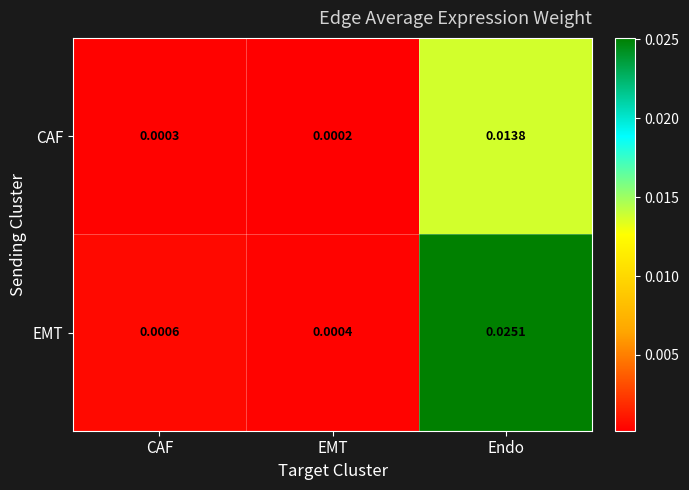

Rank the series at EMT from lowest to highest value.

CAF, EMT